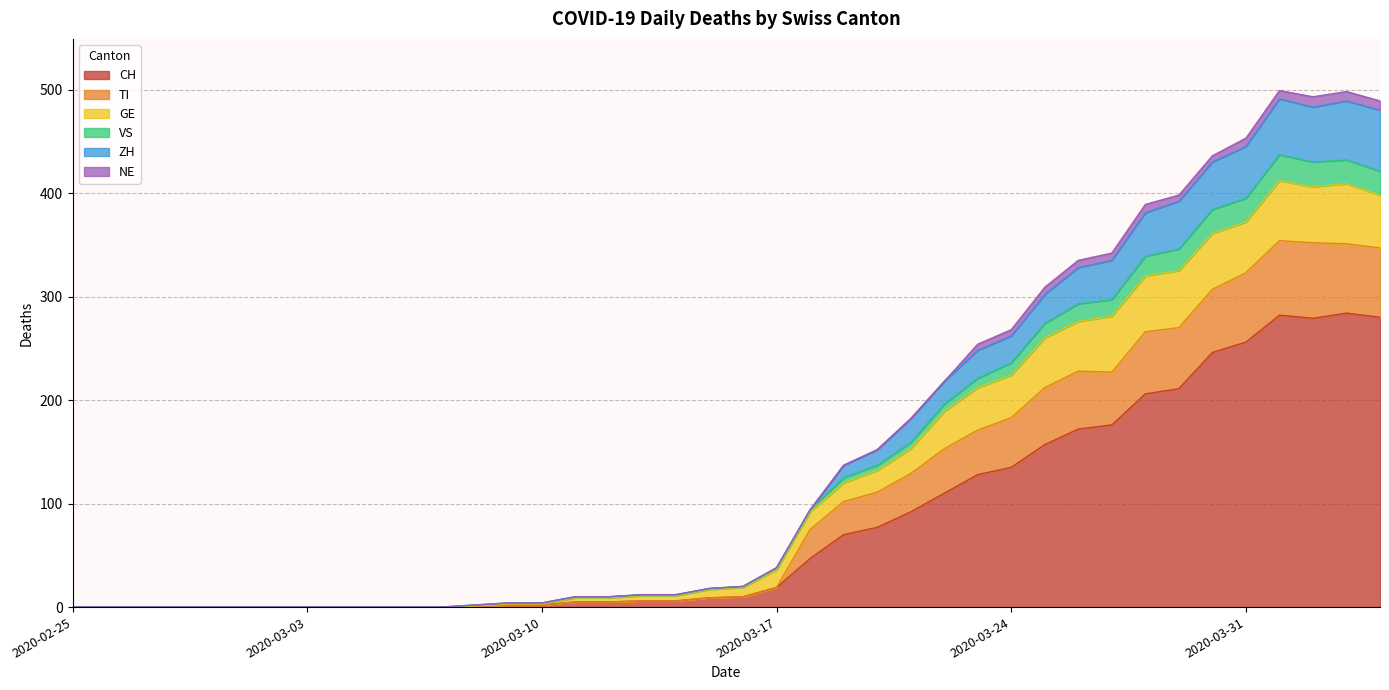

What are all the series names shown in the legend?

CH, TI, GE, VS, ZH, NE